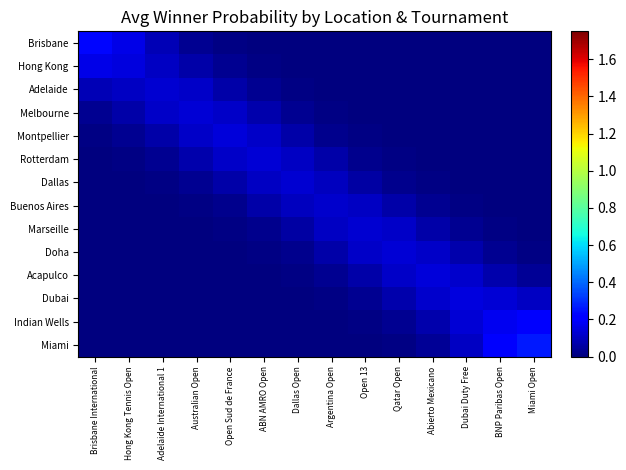

What is the difference between the highest and lowest values at Abierto Mexicano?

0.1